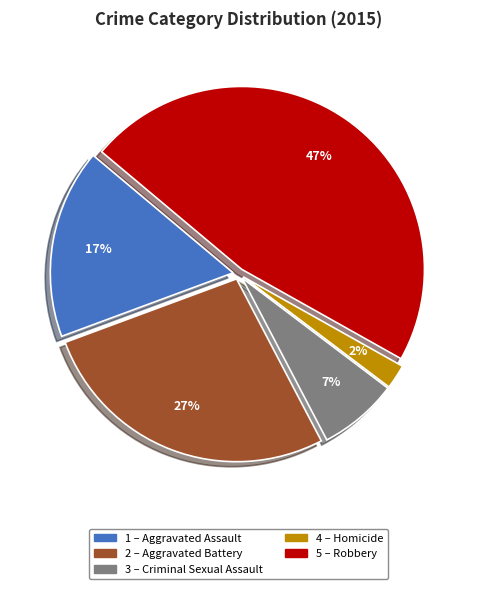

To the nearest percent, what is the average slice percentage?

20%